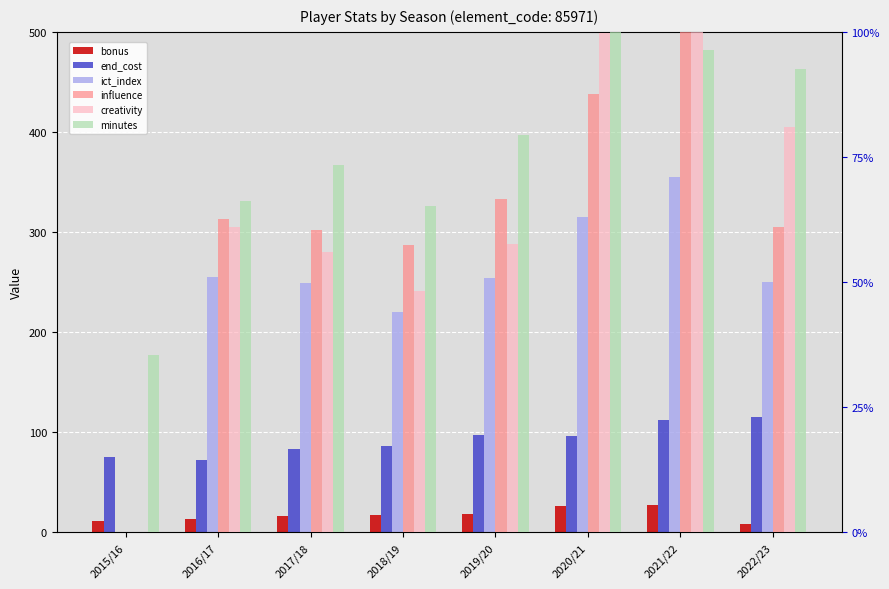

Which label corresponds to the largest value in the chart?

2021/22